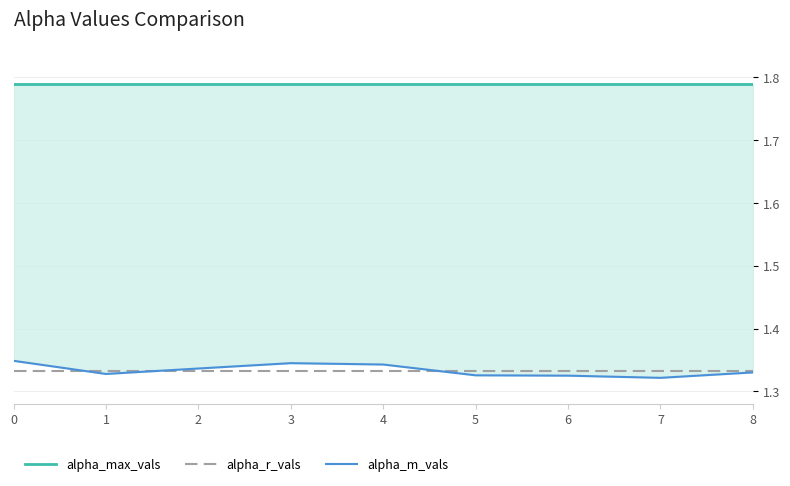

True or false: alpha_max_vals has a value of 1.8 at 5.

True